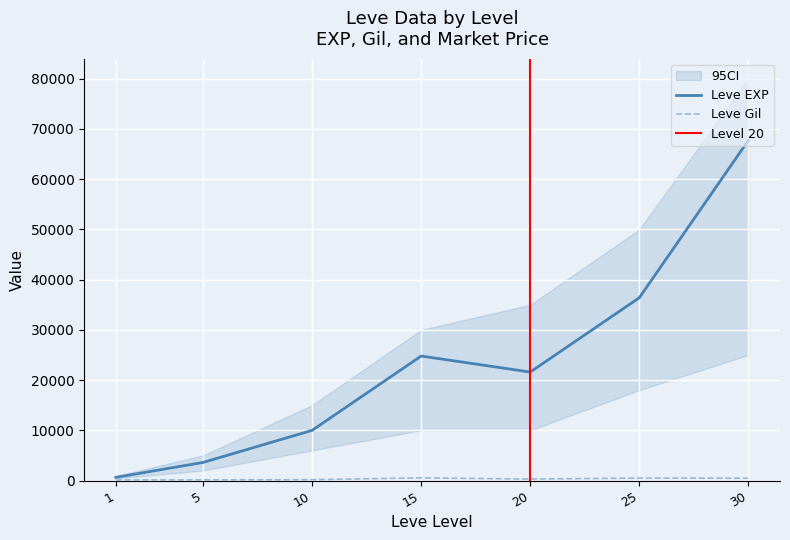

Does the chart display data point markers on the line(s)?

No